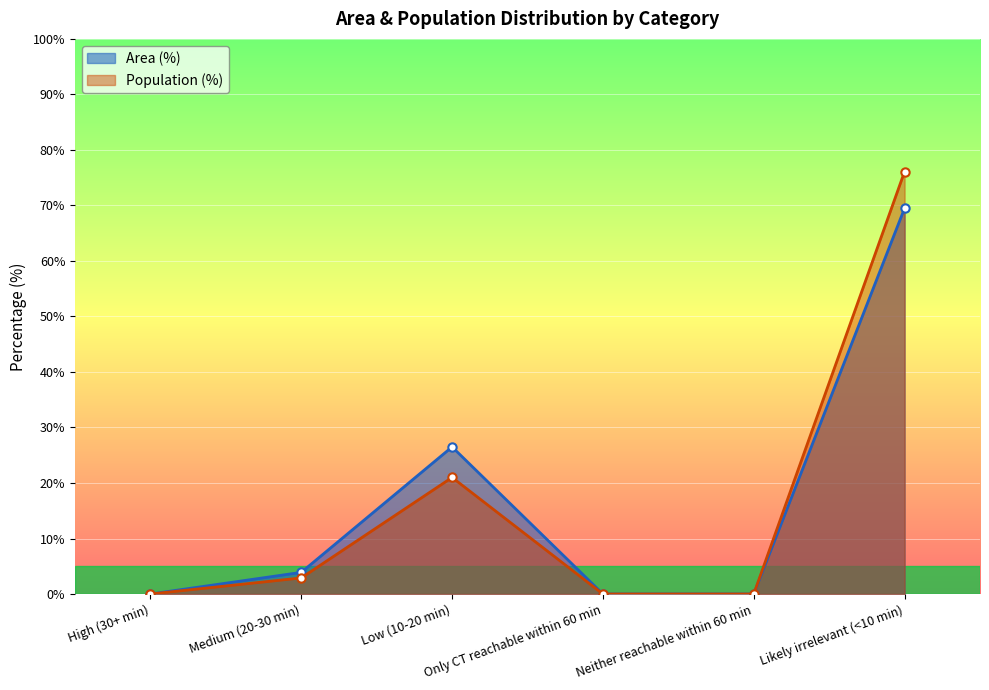

How many values in the Area (%) series are below 3?

3